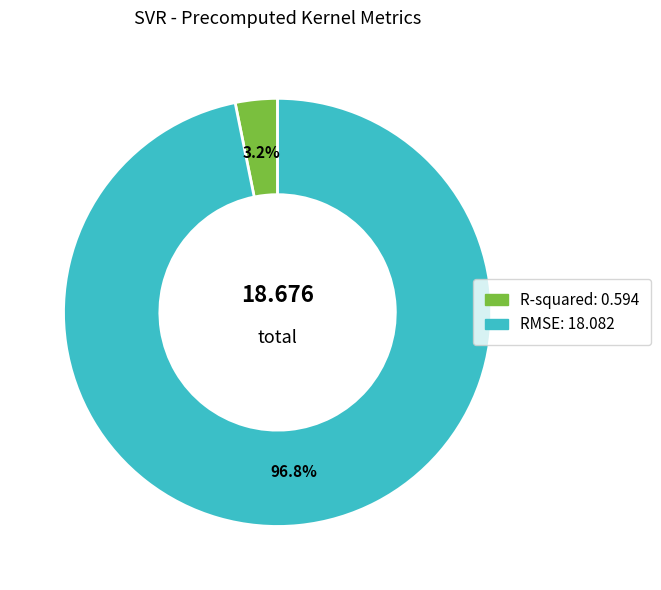

To the nearest percent, what is the difference between the largest and smallest slice percentages?

94%